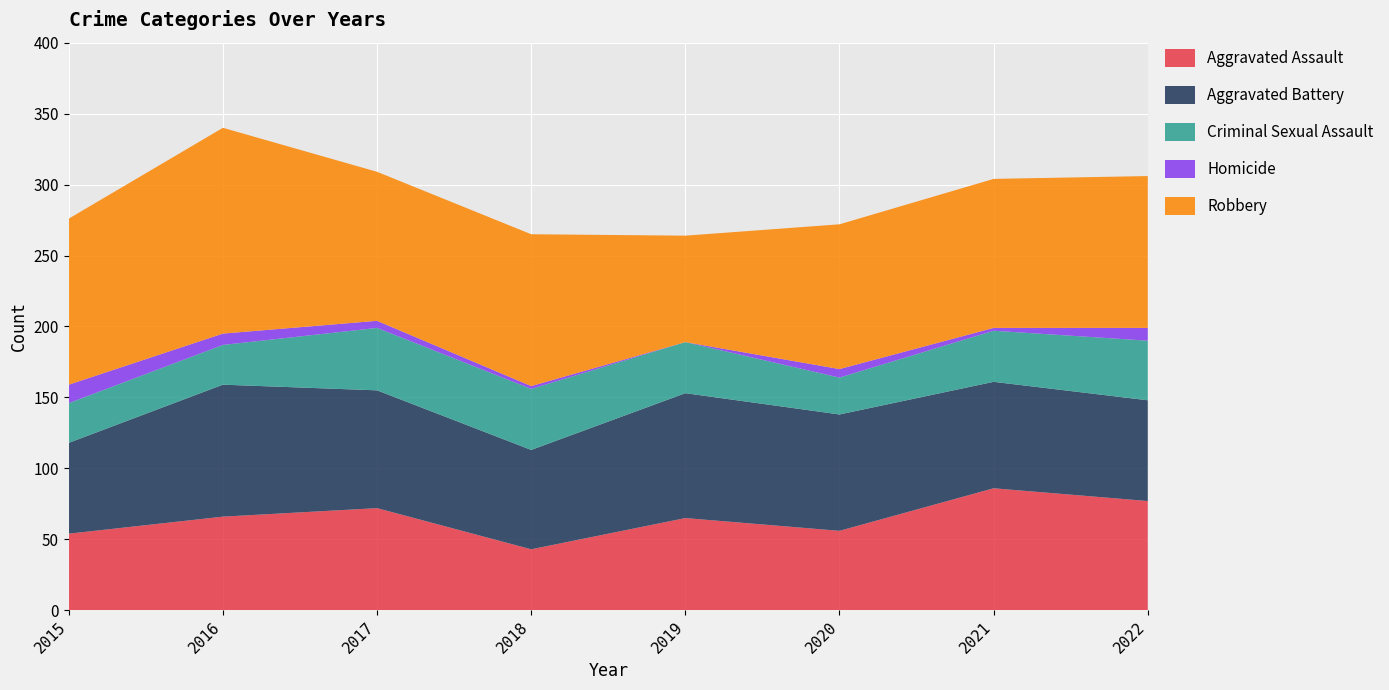

Reading left to right, list all the values displayed in this chart.

Aggravated Assault: 54	66	72	43	65	56	86	77
Aggravated Battery: 64	93	83	70	88	82	75	71
Criminal Sexual Assault: 28	28	44	43	36	26	36	42
Homicide: 13	8	5	2	0	6	2	9
Robbery: 117	145	105	107	75	102	105	107